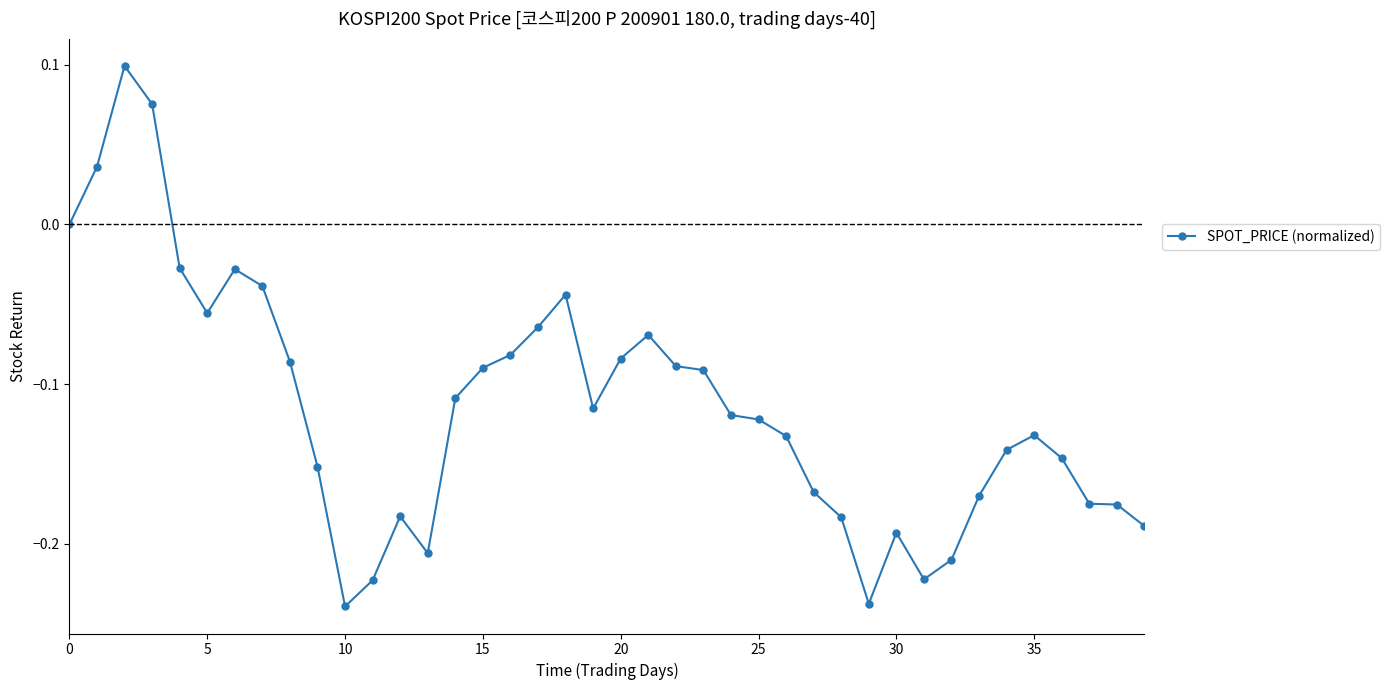

What is the difference between the maximum and minimum values?

0.3